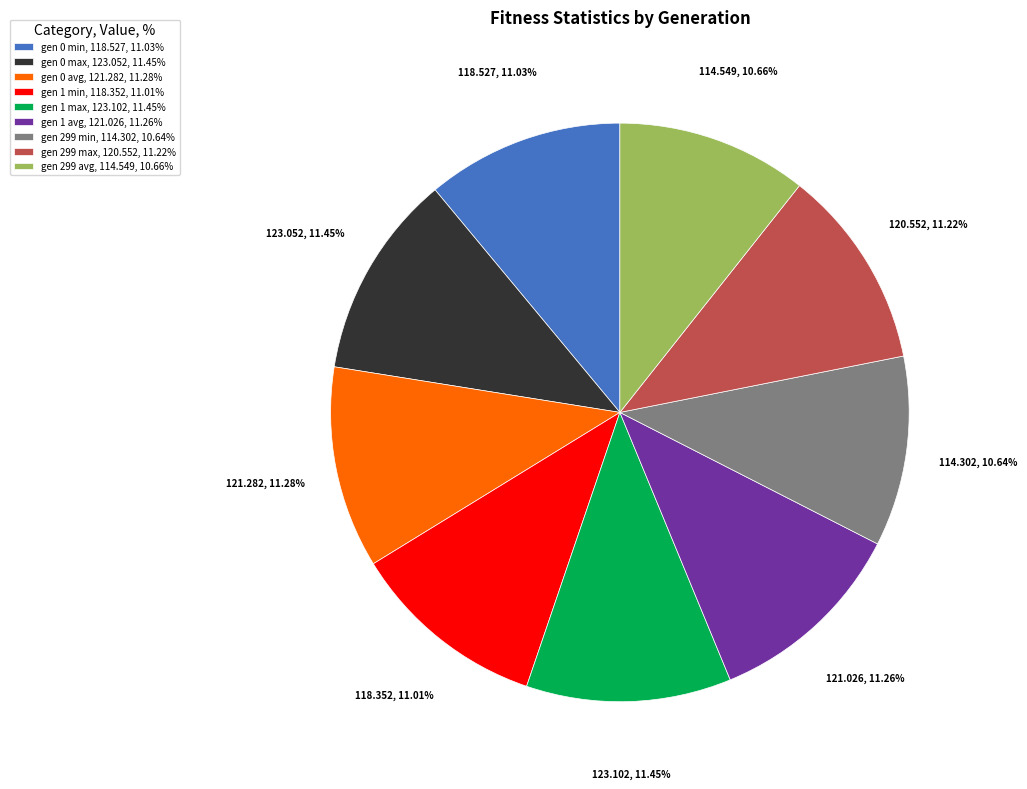

True or false: gen 1 avg accounts for 11% of the total.

True